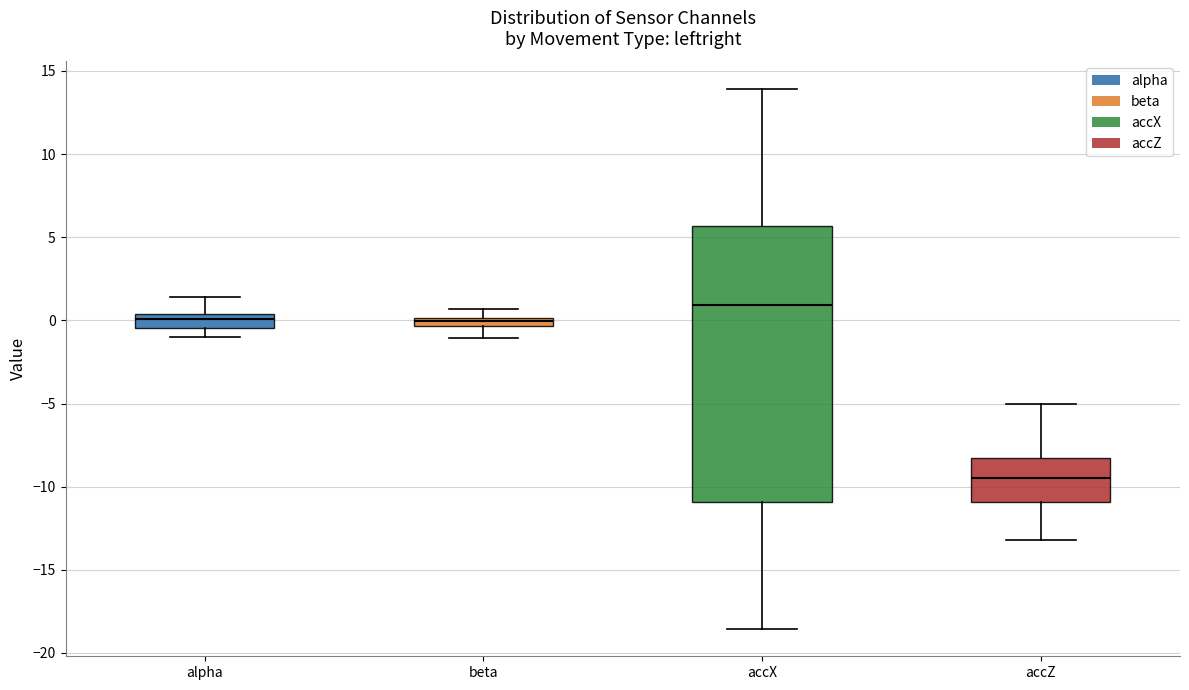

Which box's median line is the highest?

accX